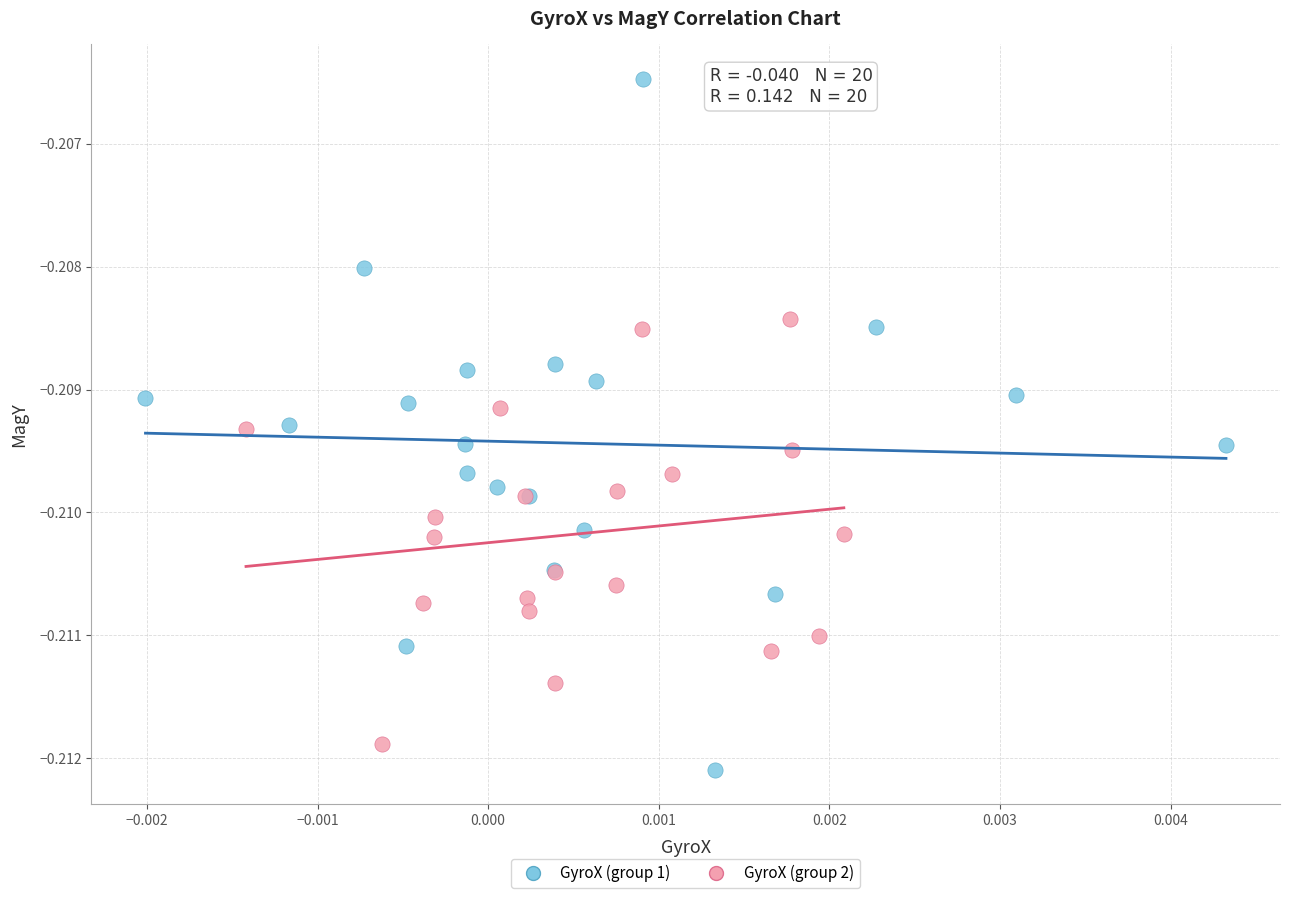

What are all the series names shown in the legend?

GyroX (group 1), GyroX (group 2)